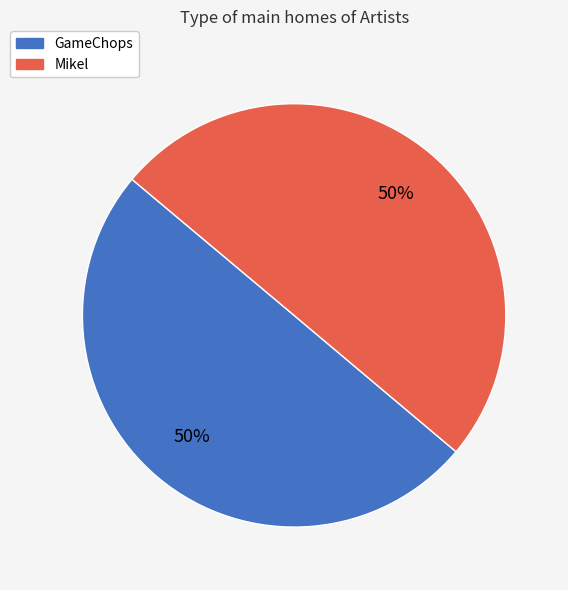

Combined, do Mikel and GameChops account for over 50%?

Yes